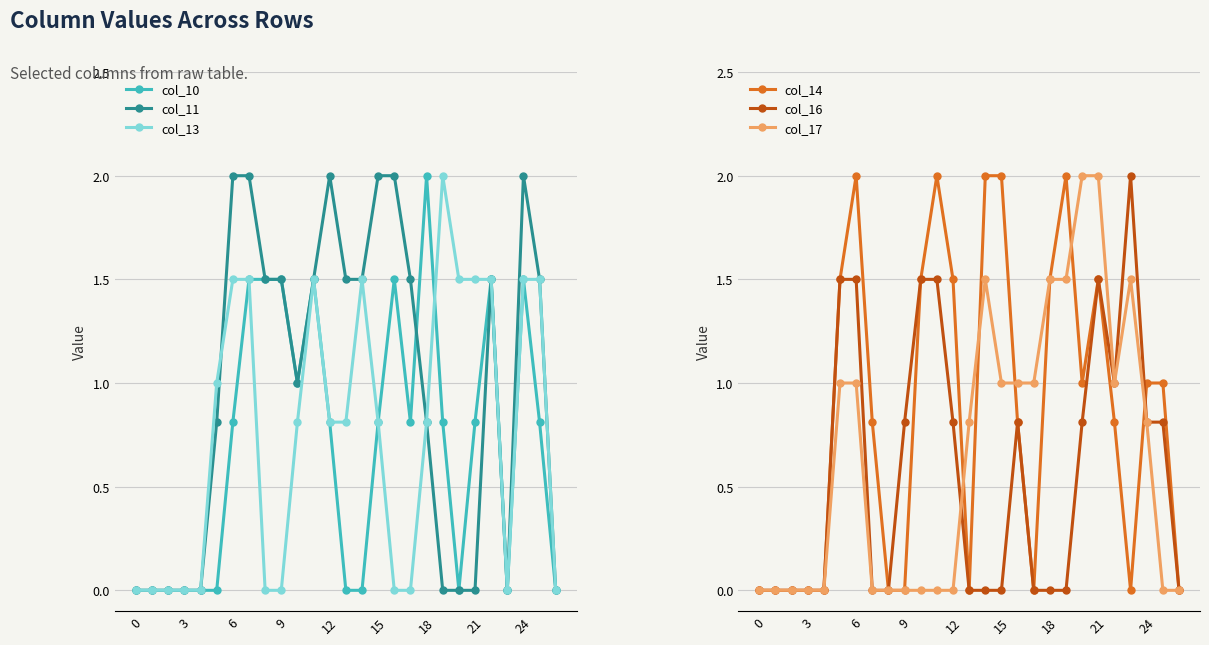

True or false: col_16 has more than 1 points higher than both neighbors.

True